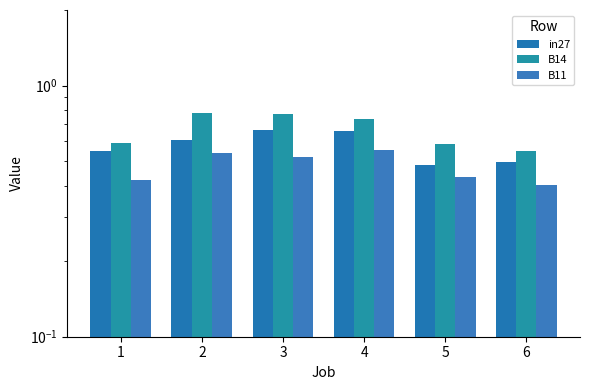

What are all the series names shown in the legend?

in27, B14, B11